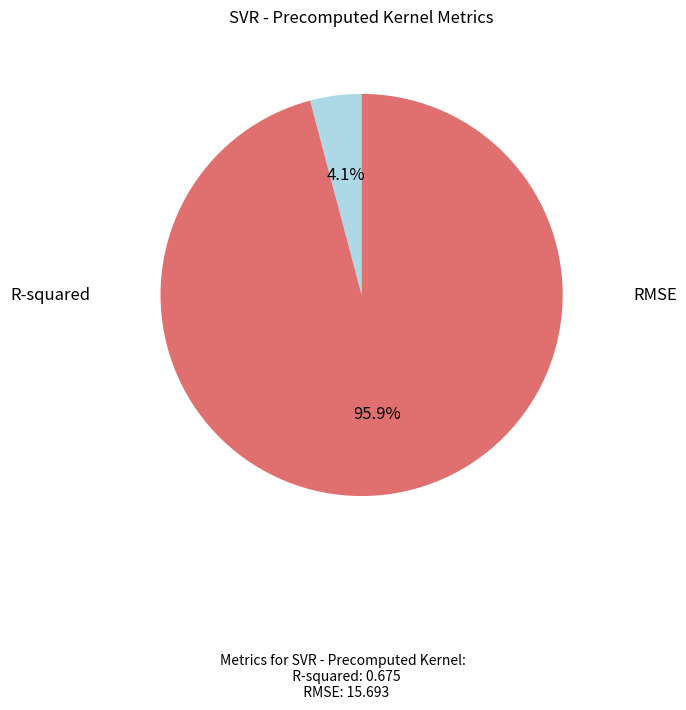

Is there a majority slice in this chart?

Yes